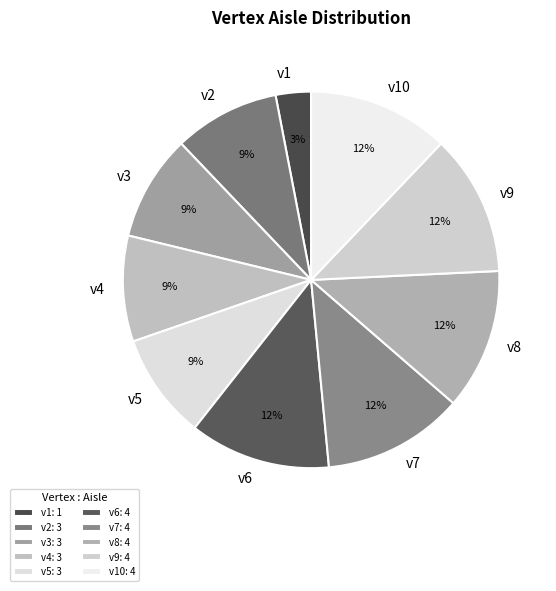

How many slices are in this pie chart?

10